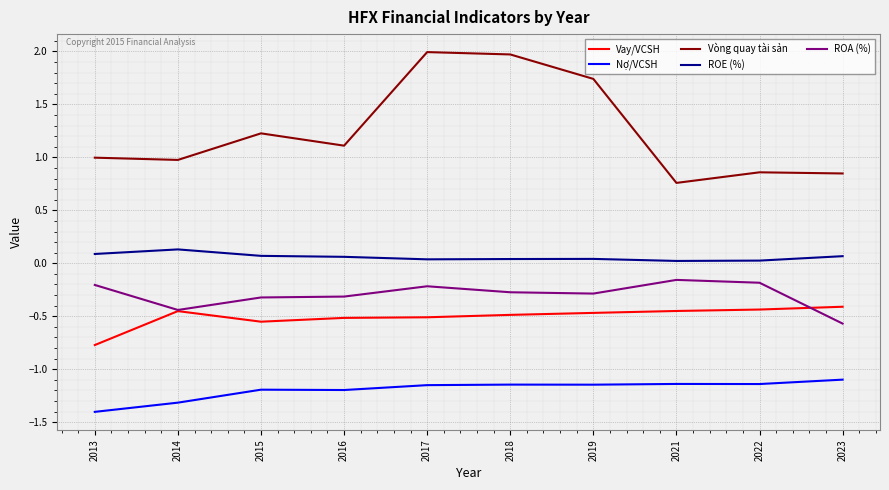

True or false: Vay/VCSH and Nợ/VCSH intersect in this chart.

False